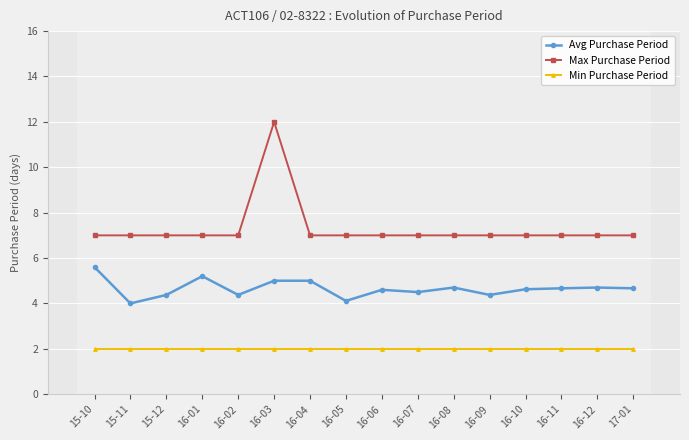

True or false: Avg Purchase Period and Min Purchase Period intersect in this chart.

False